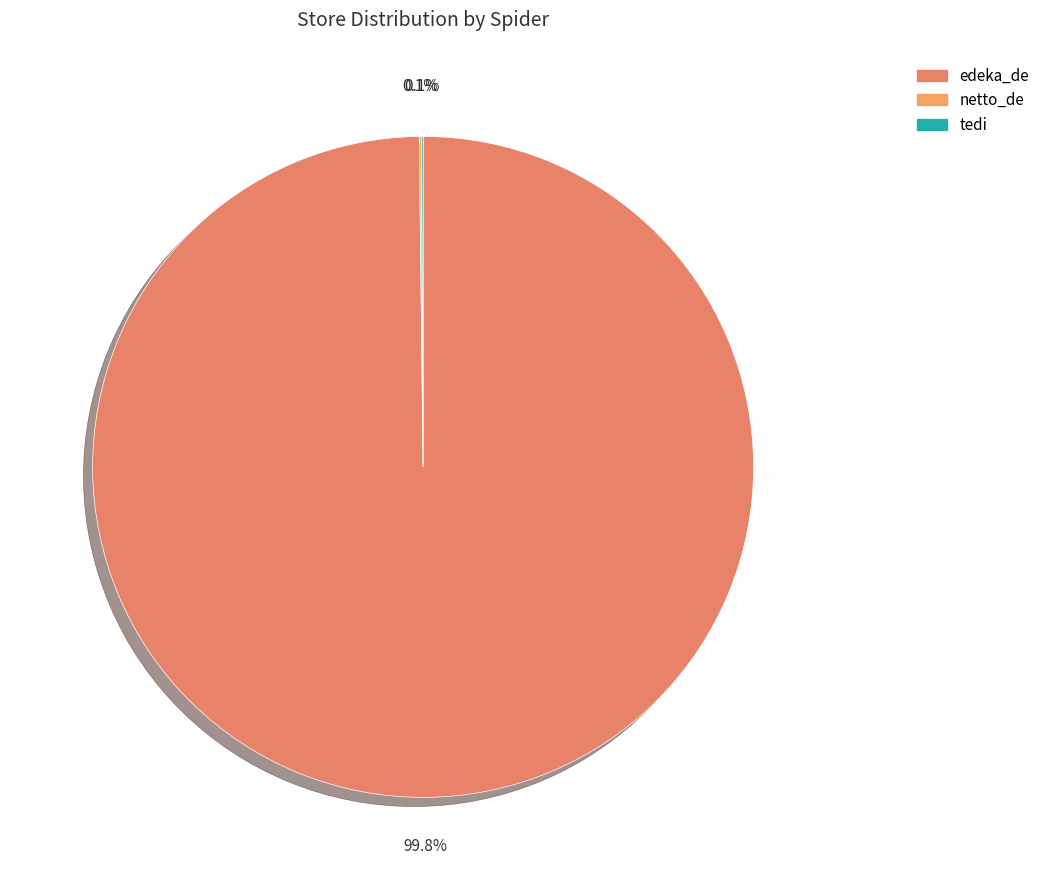

True or false: edeka_de accounts for 100% of the total.

True